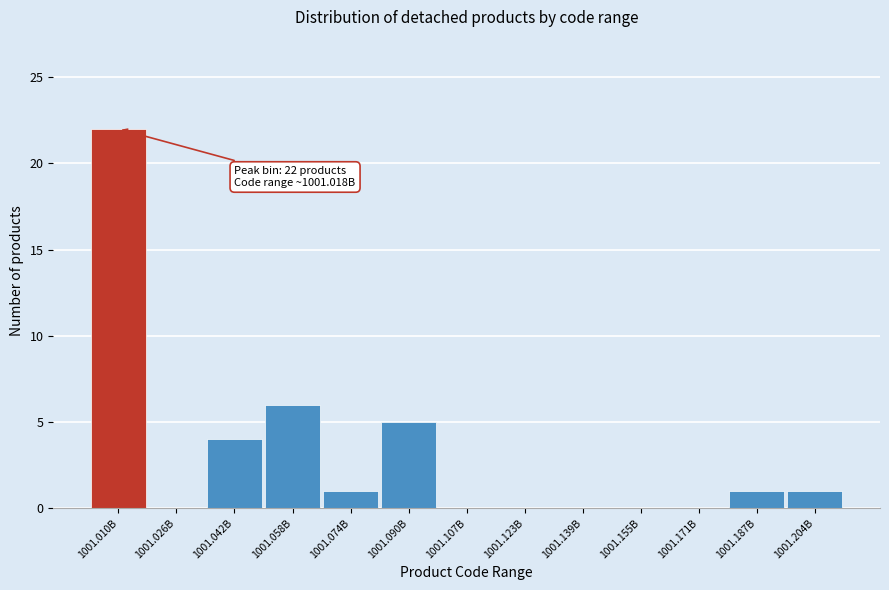

Reading left to right, extract all data points from this chart.

1001.010B=22	1001.026B=0	1001.042B=4	1001.058B=6	1001.074B=1	1001.090B=5	1001.107B=0	1001.123B=0	1001.139B=0	1001.155B=0	1001.171B=0	1001.187B=1	1001.204B=1